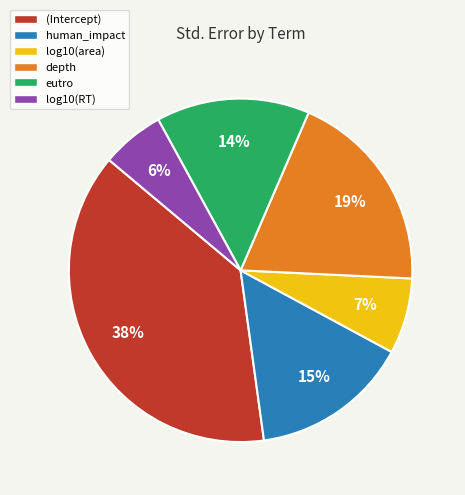

How many slices are in this pie chart?

6